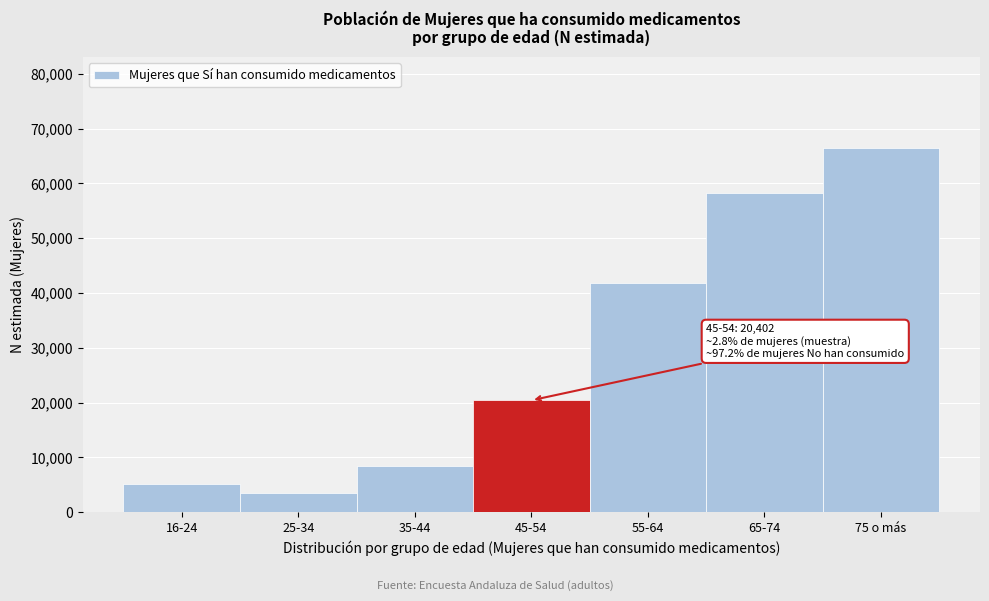

Reading right to left, list all the values displayed in this chart.

66466	58199	41790	20402	8325	3440	5113